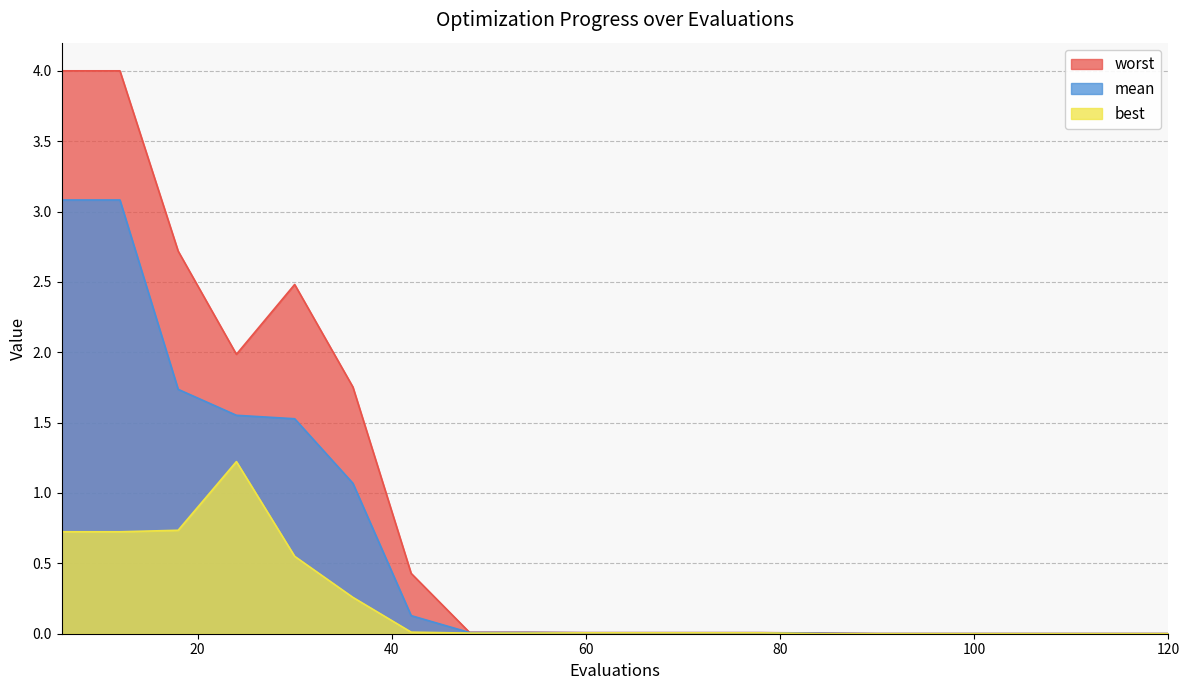

How many data points does each series have?

20